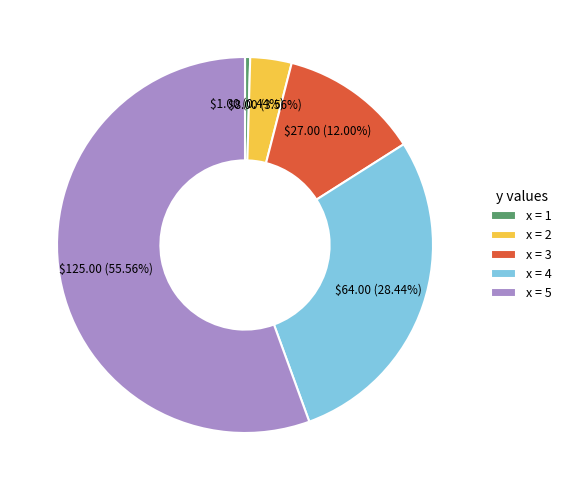

How many segments does this pie chart have?

5